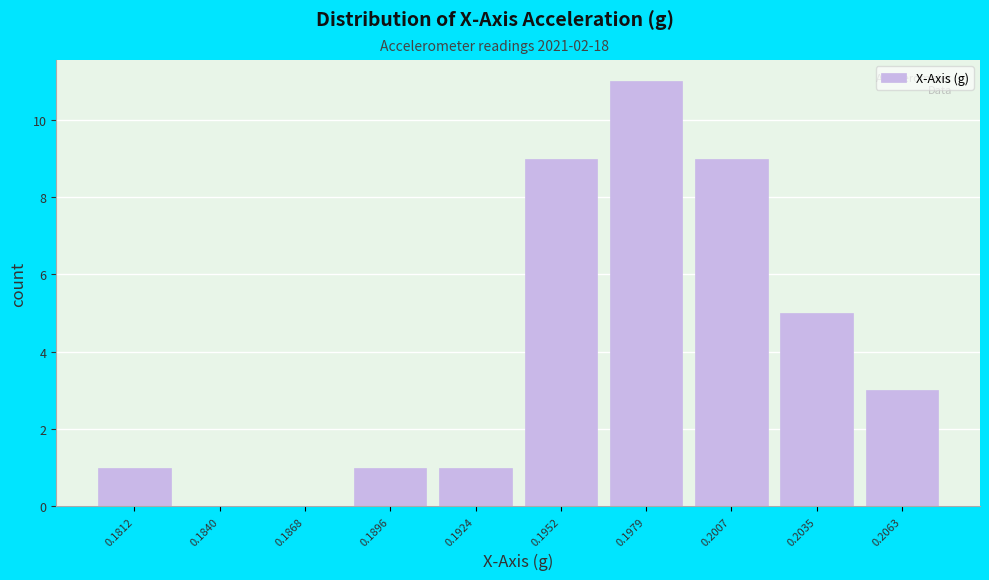

Reading left to right, what are all the values shown in this chart?

0.1812=1	0.1840=0	0.1868=0	0.1896=1	0.1924=1	0.1952=9	0.1979=11	0.2007=9	0.2035=5	0.2063=3